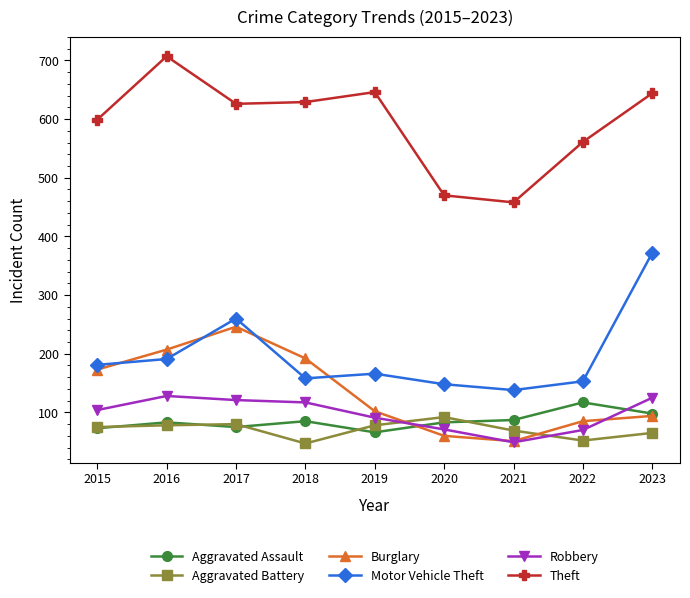

Which series has the largest total across all categories?

Theft